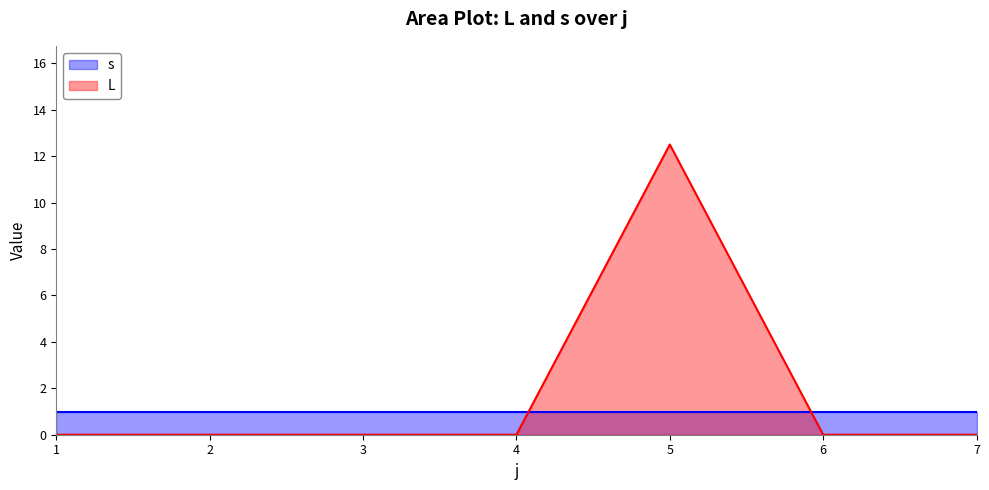

What is the difference between the maximum and minimum values in the L series?

12.5